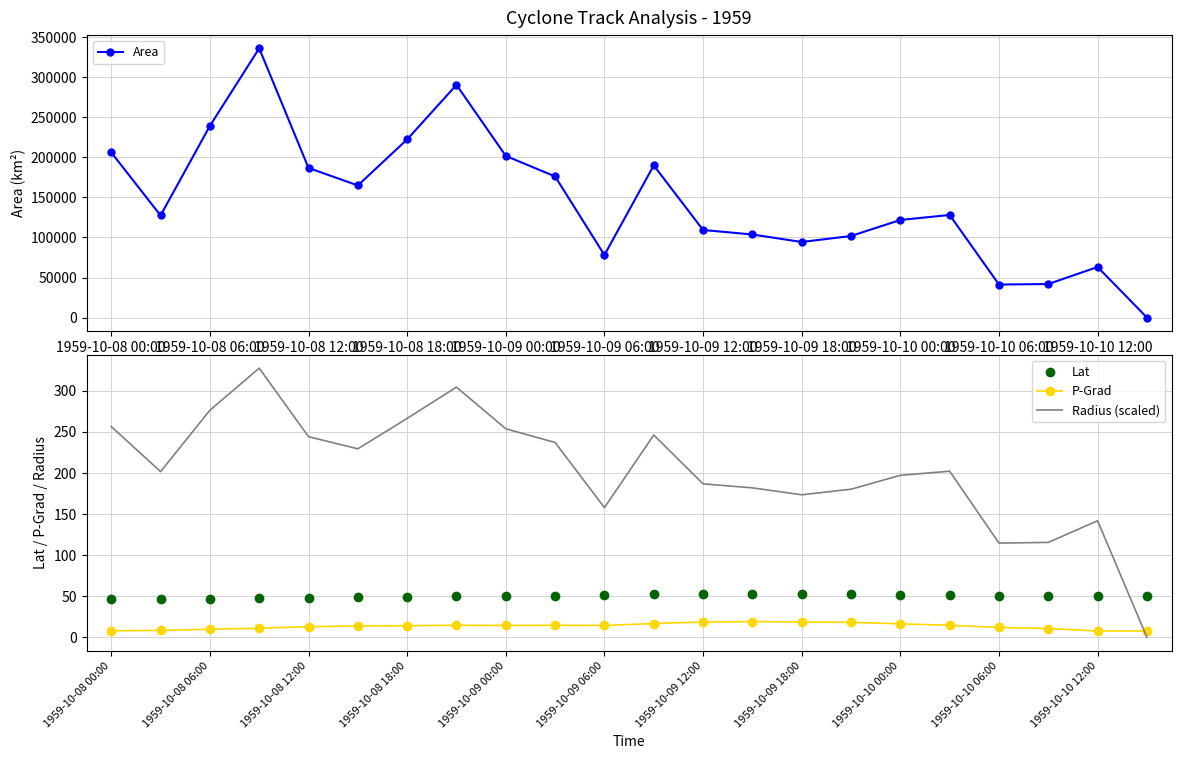

The value of P-Grad at 1959-10-10 06:00 is 12.1. True or false?

True